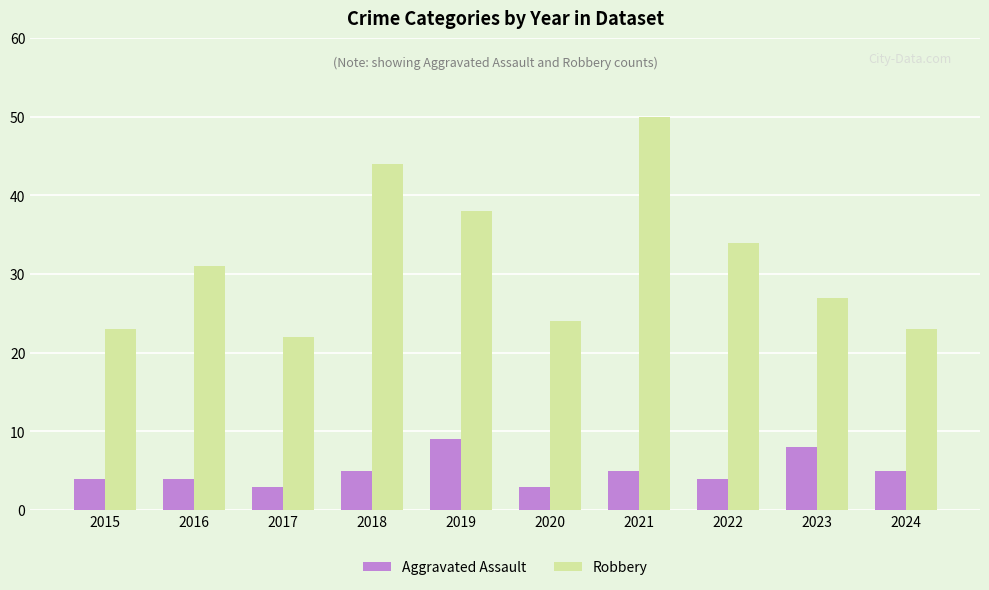

Is it true that Robbery equals 9 at 2018?

False